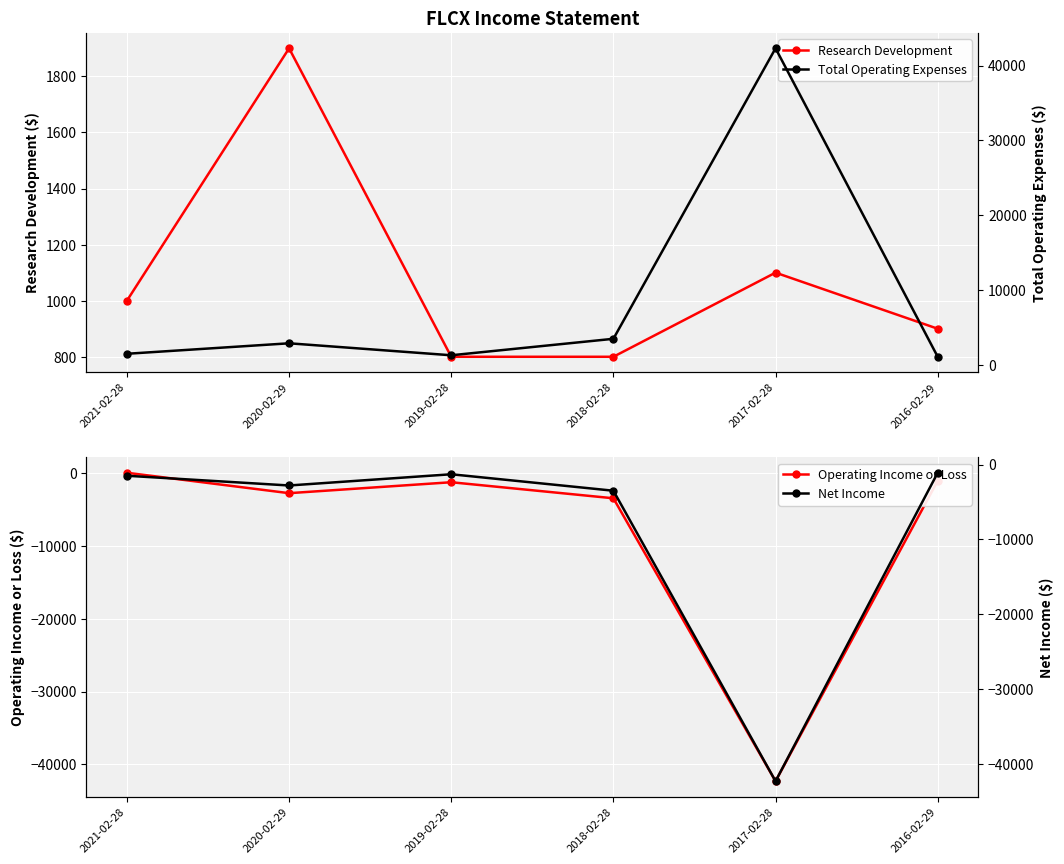

True or false: Net Income and Total Operating Expenses intersect in this chart.

False